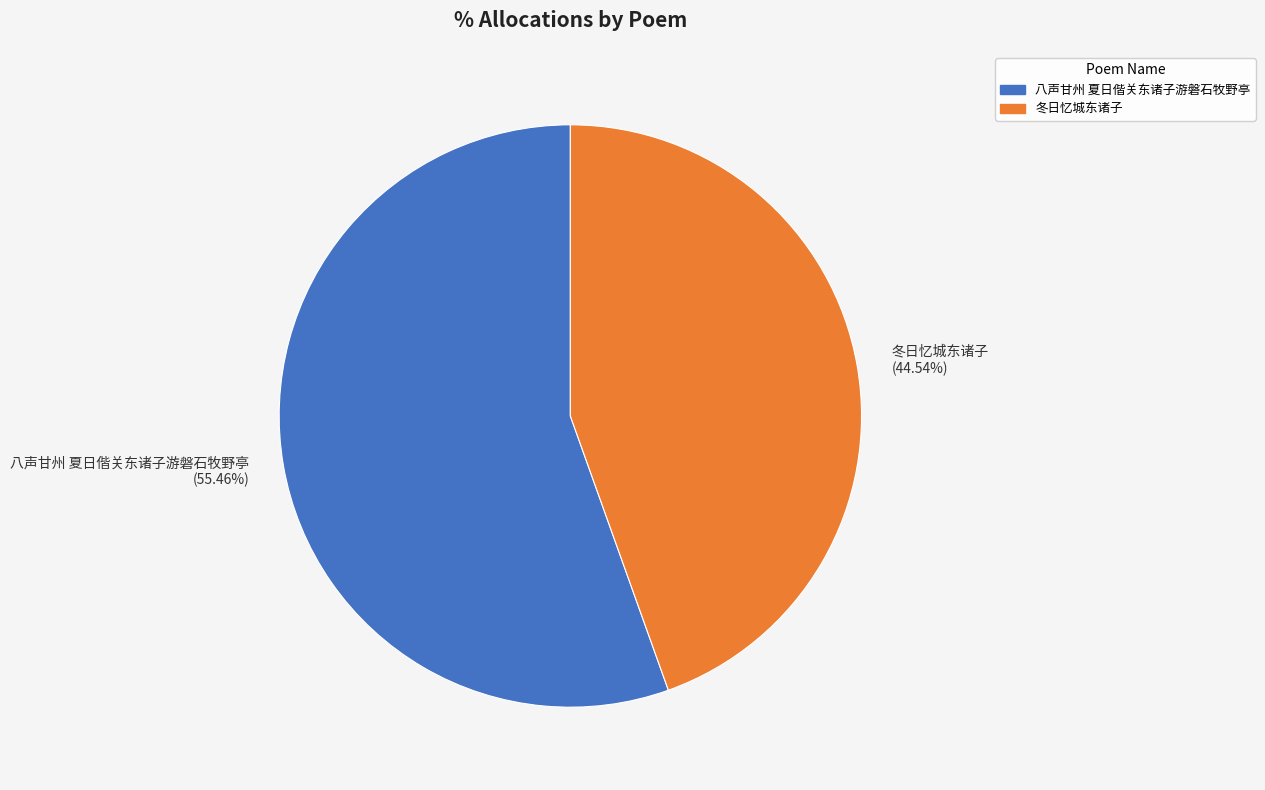

Approximately how many times larger is the value at 八声甘州 夏日偕关东诸子游磐石牧野亭 compared to 冬日忆城东诸子?

1.2